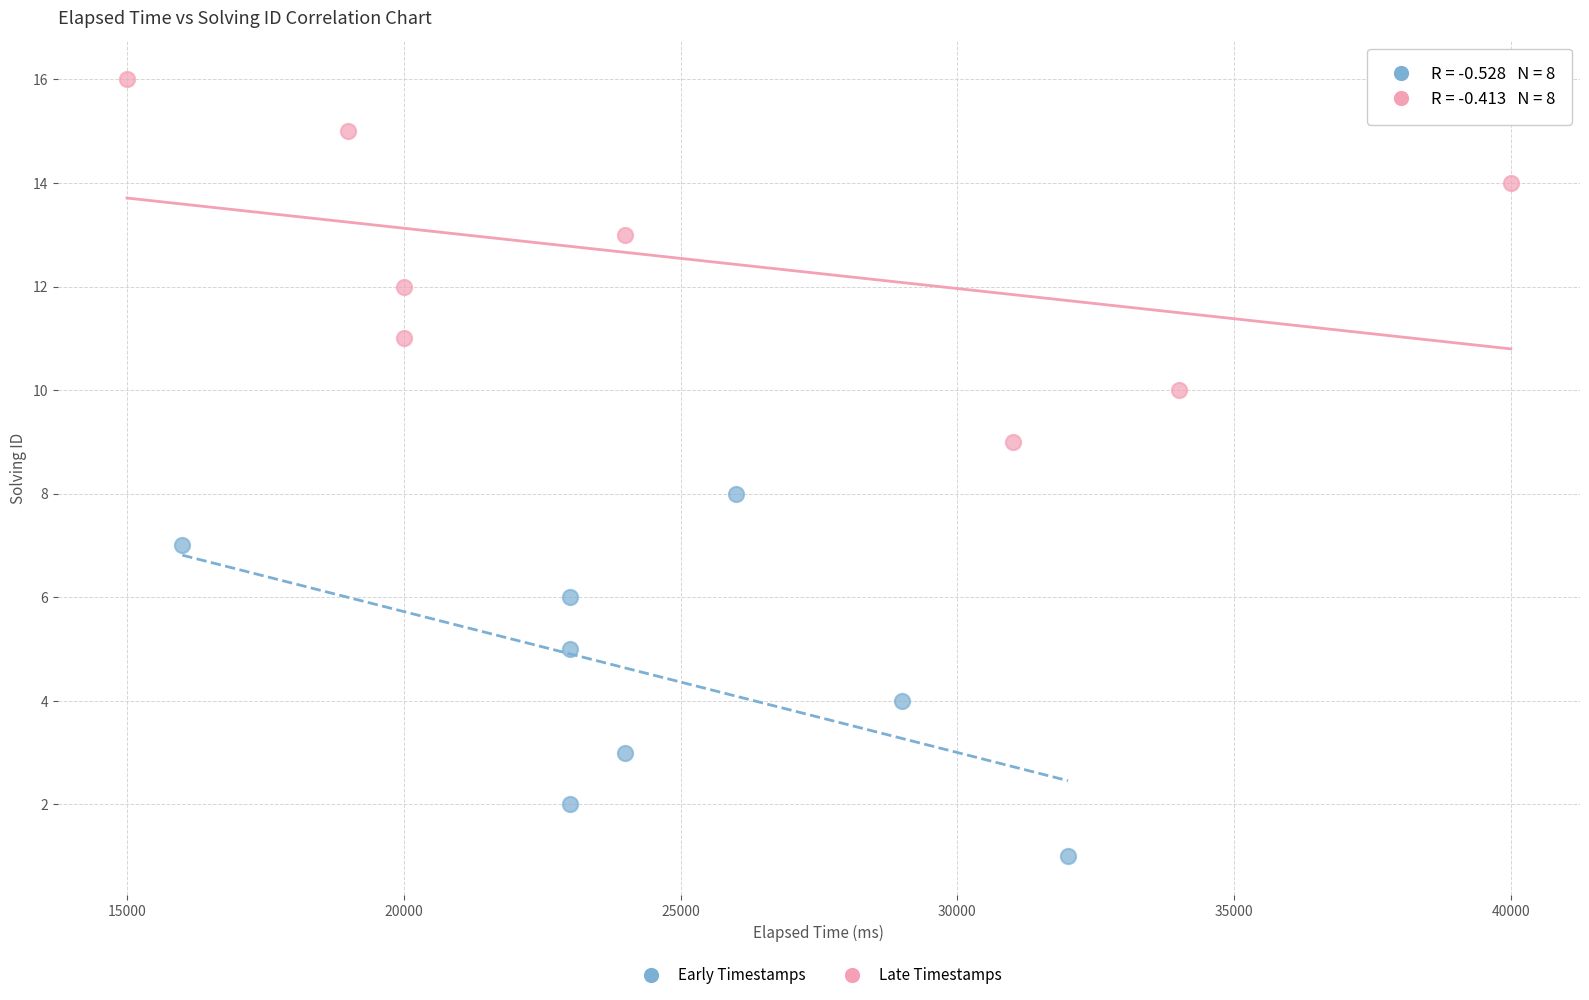

Which series reaches the minimum Y coordinate?

Early Timestamps